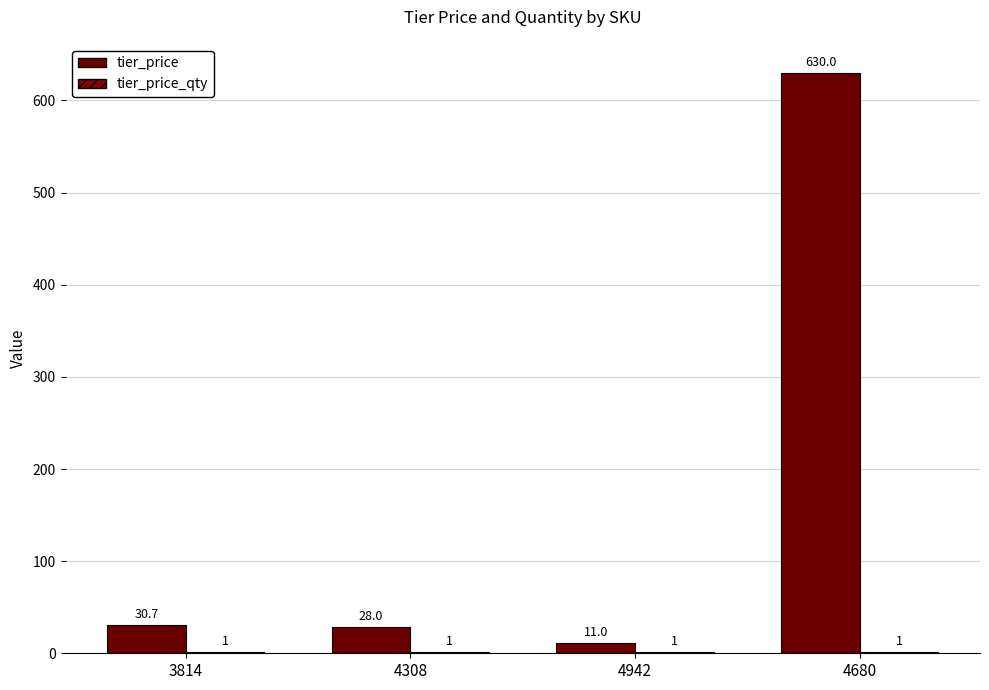

How many groups of bars are there?

4